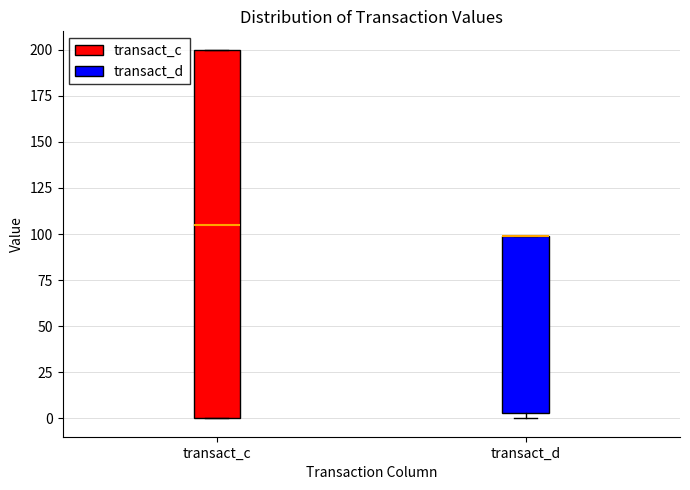

Reading left to right, read every box against the y-axis: the position of its median line, the range the box covers, and the ends of its whiskers. The values are not printed on the chart, so give them approximately, as read against the axis.

transact_c: median 105, box 0 to 200, whiskers 0 to 200
transact_d: median 100 (drawn on the box's upper edge), box 5 to 100, whiskers 0 to 100